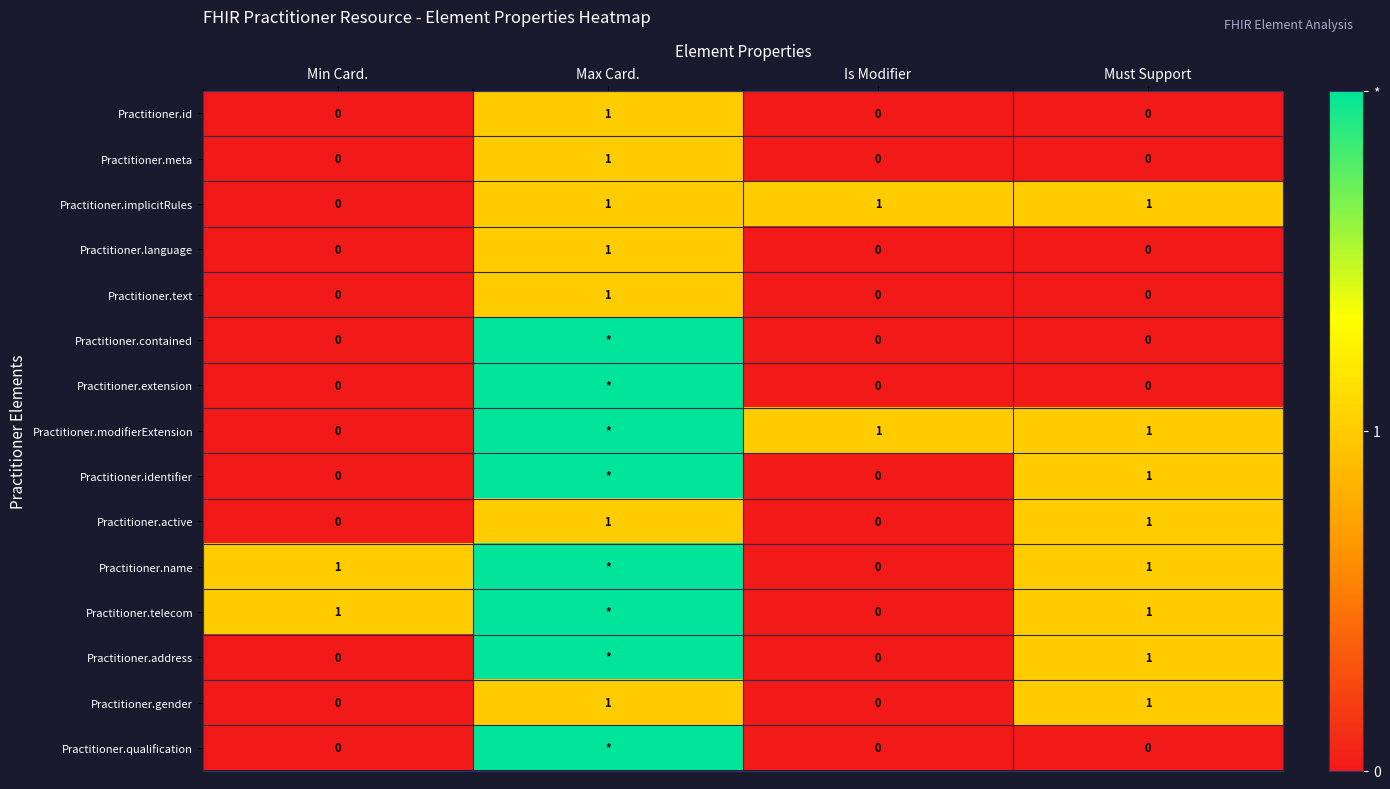

Count the Practitioner.meta values in the range 0 to 1.

4